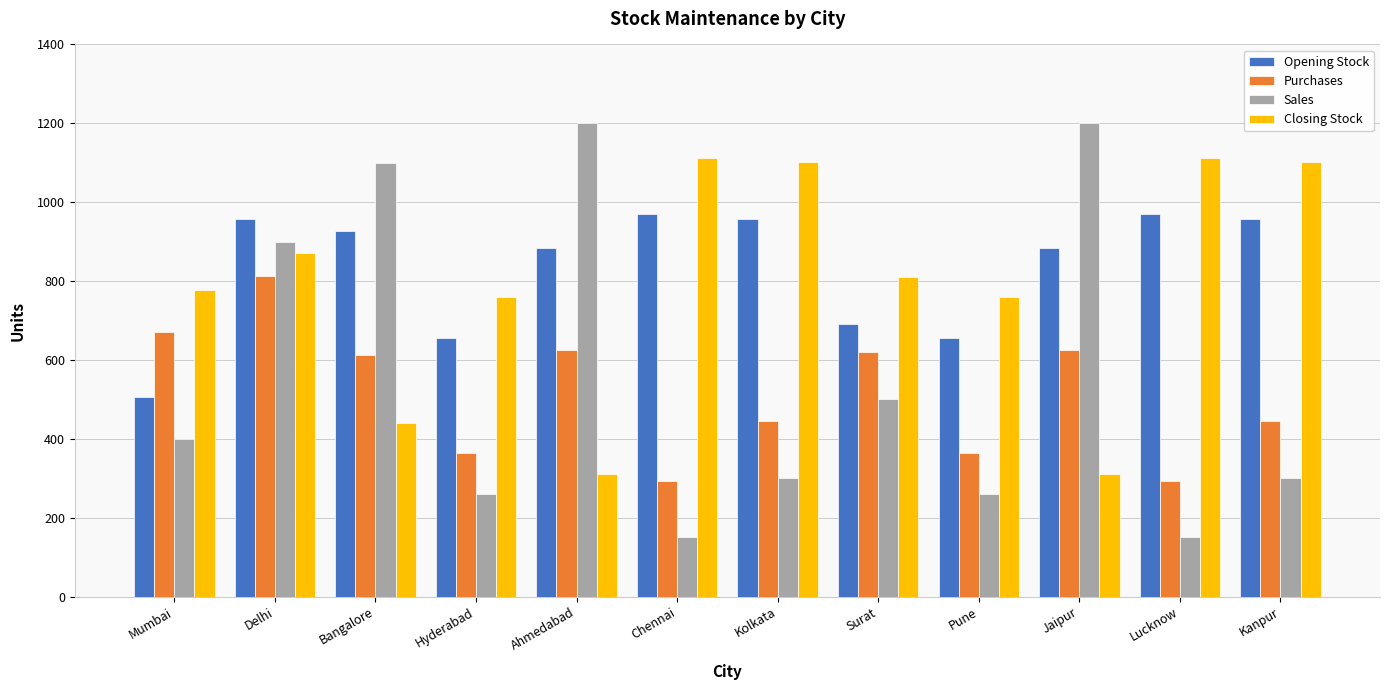

Is the value of Purchases at Delhi greater than the value of Opening Stock at Bangalore?

No